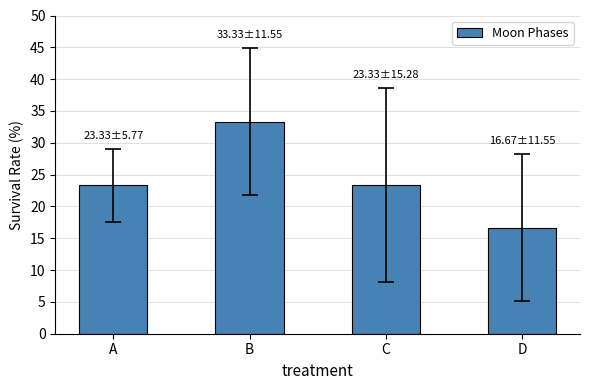

At which category does the chart reach its minimum across all series?

D